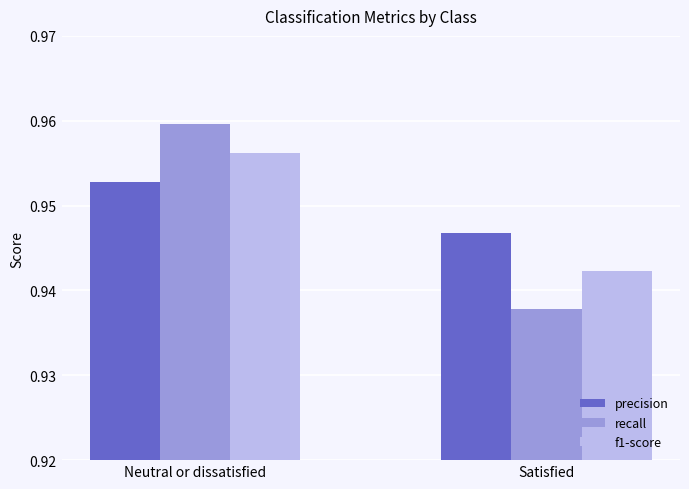

At which label does precision reach its minimum?

Satisfied